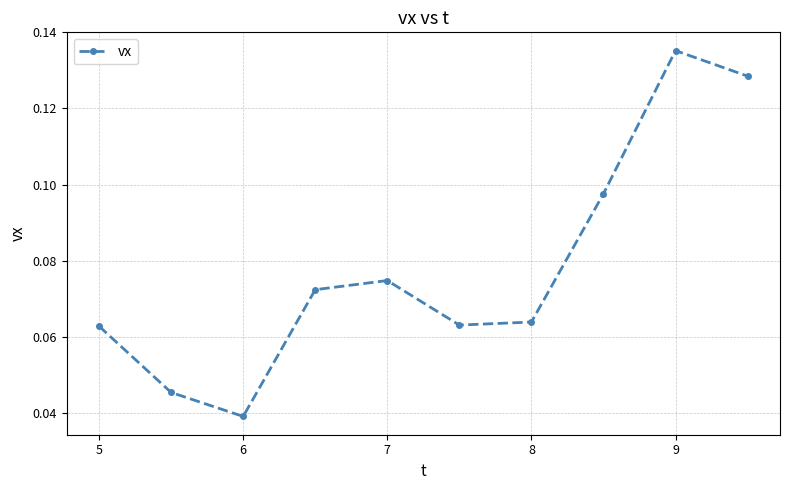

How many values are between 0 and 1?

10